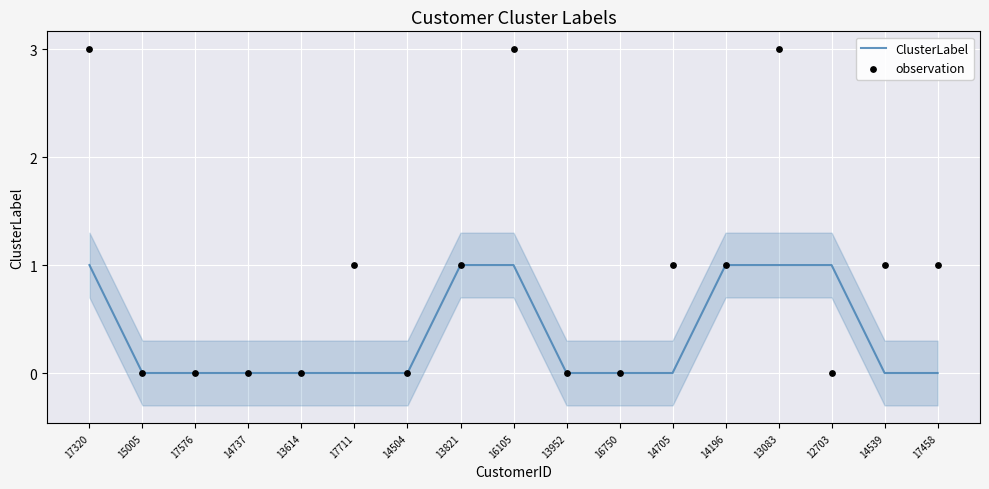

At how many categories does at least one series exceed 2?

3